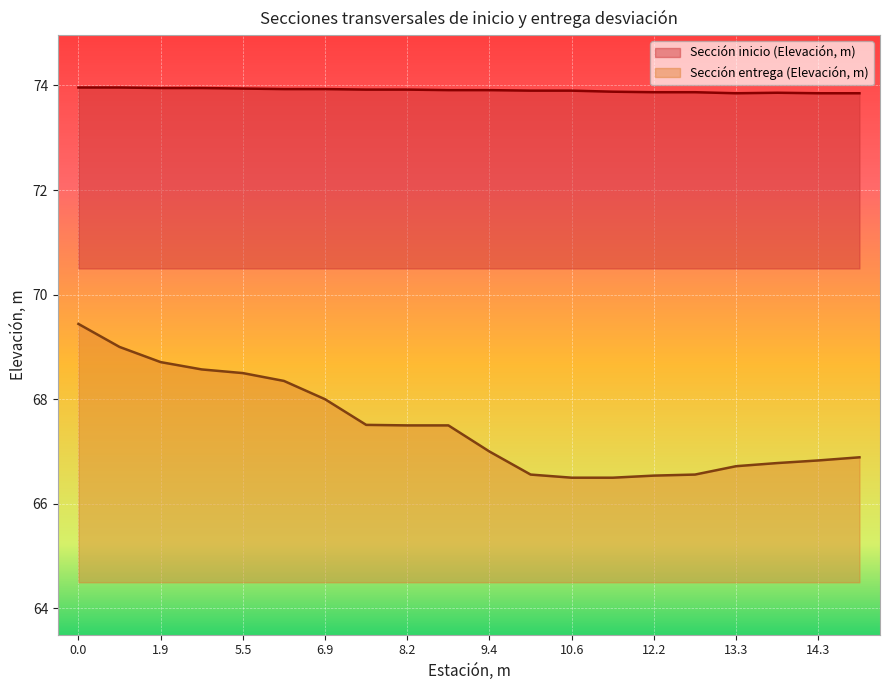

True or false: Sección entrega (Elevación, m) and Sección inicio (Elevación, m) cross at least once.

False